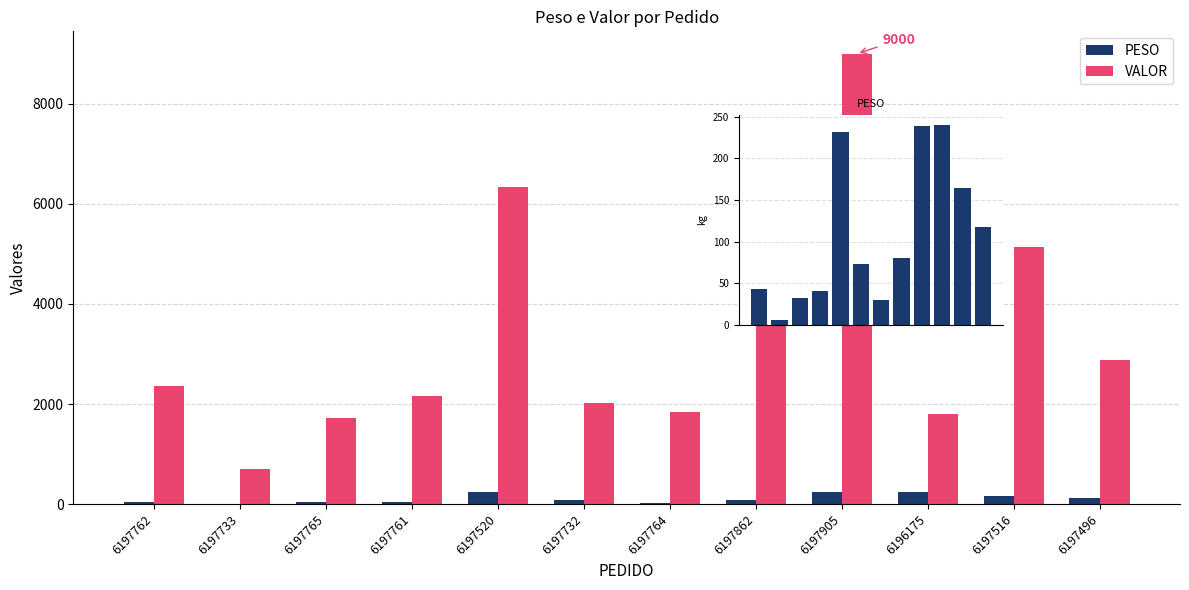

Which series changed the most between 6197761 and 6197516?

VALOR